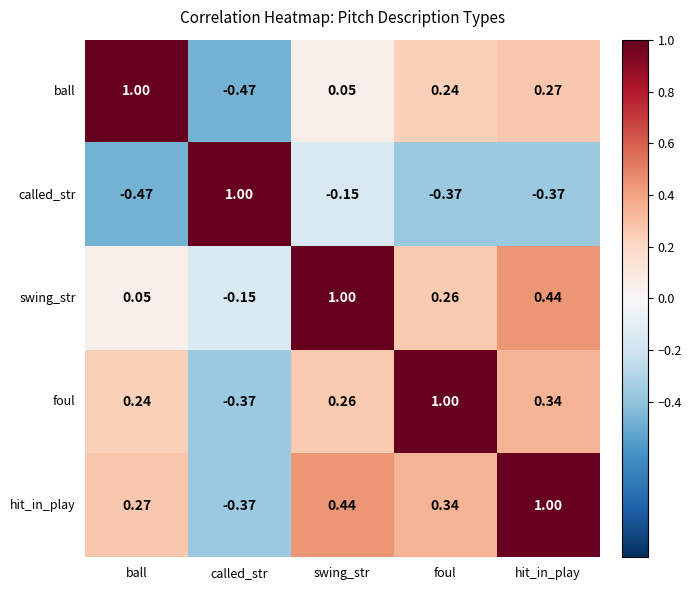

At how many categories does at least one series exceed 0?

5